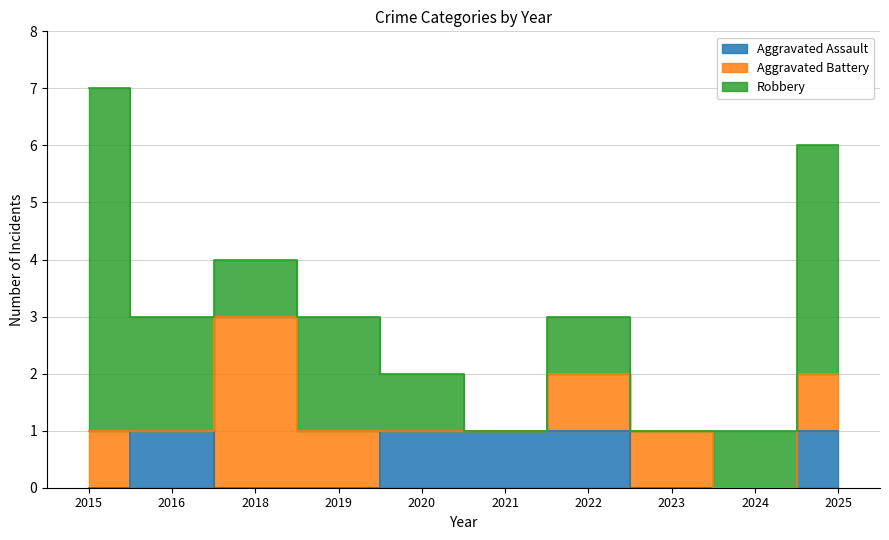

What is the approximate value of Aggravated Battery at 2018?

3